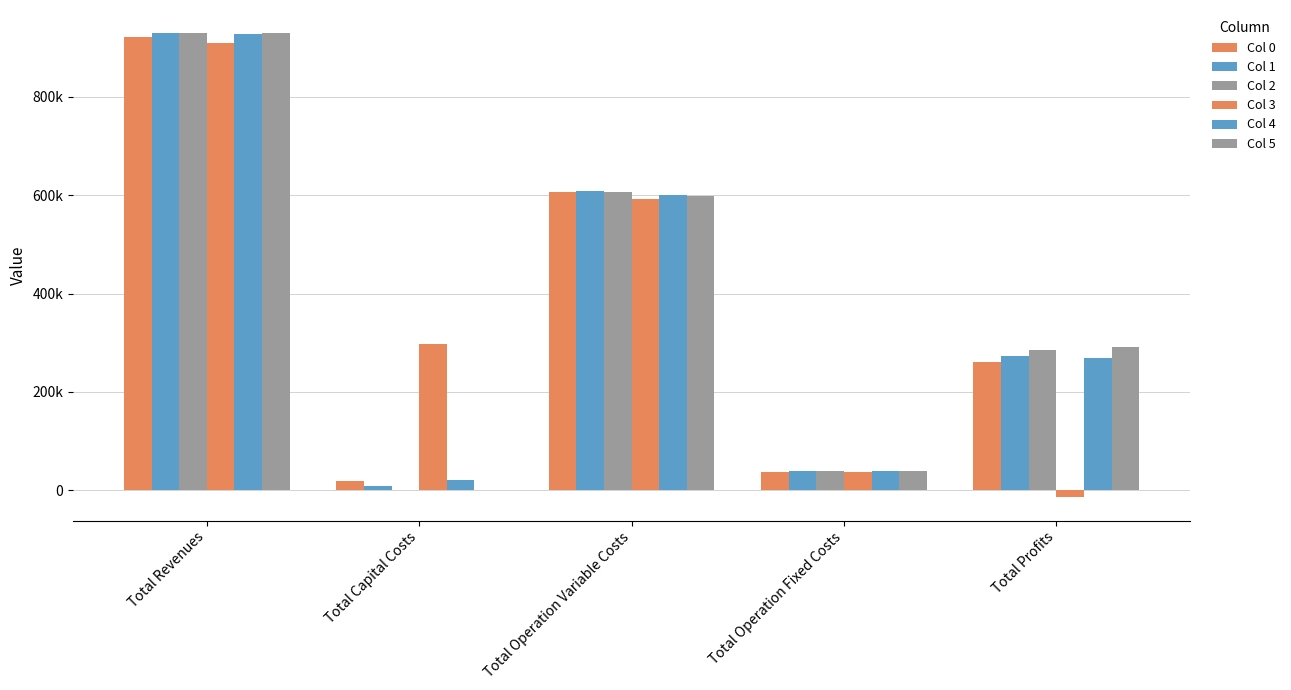

Which series has the widest spread of values?

Col 2